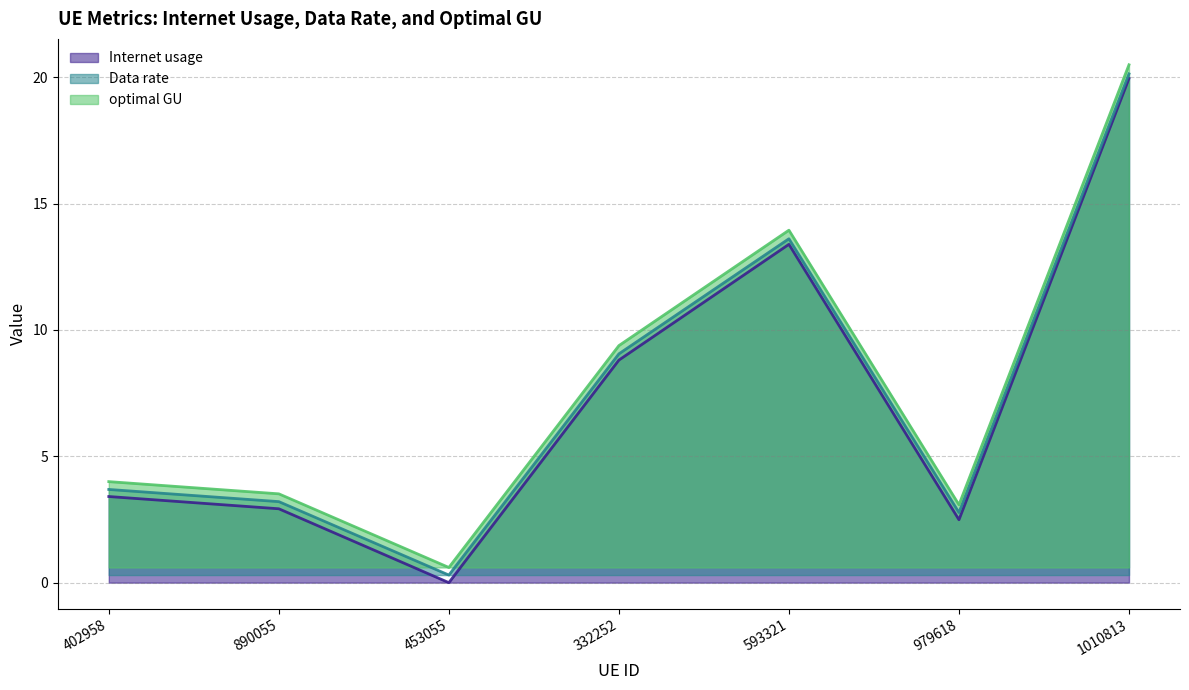

The value of optimal GU at 453055 is 0.4. True or false?

False